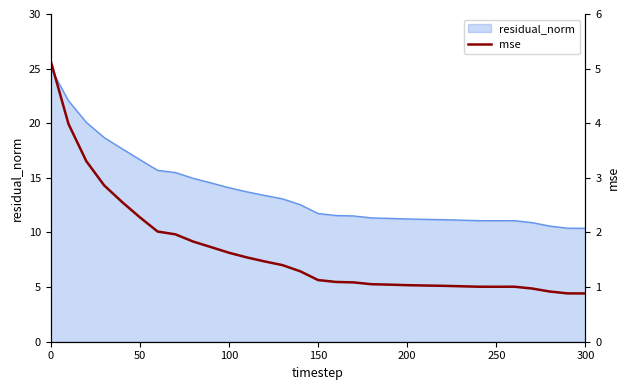

What is the minimum value for residual_norm?

10.4